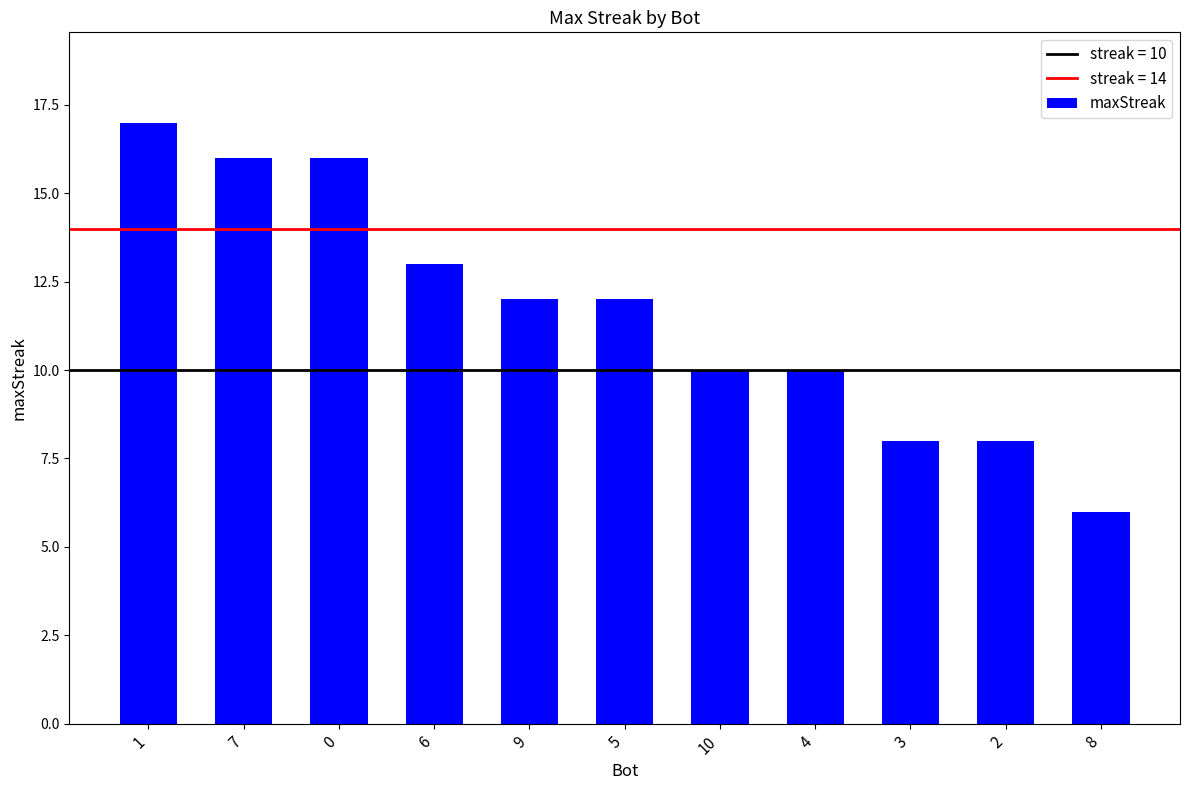

What is the difference between the maximum and minimum values?

11